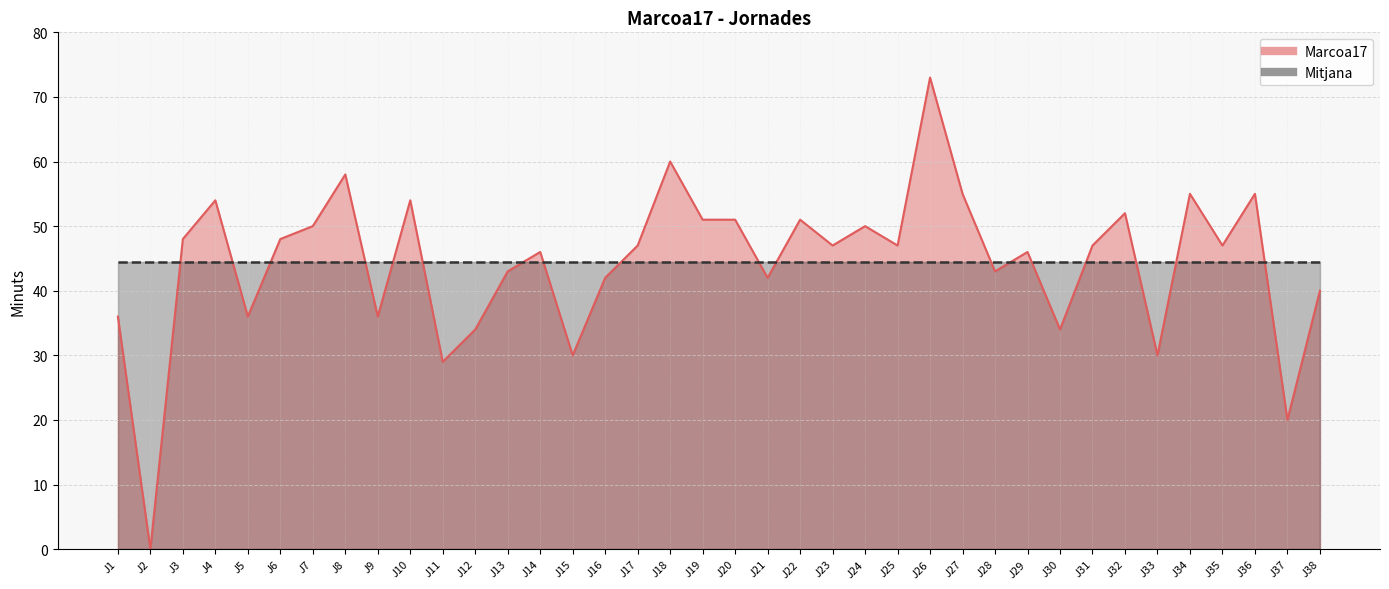

Is it true that the value at J9 is 17?

False